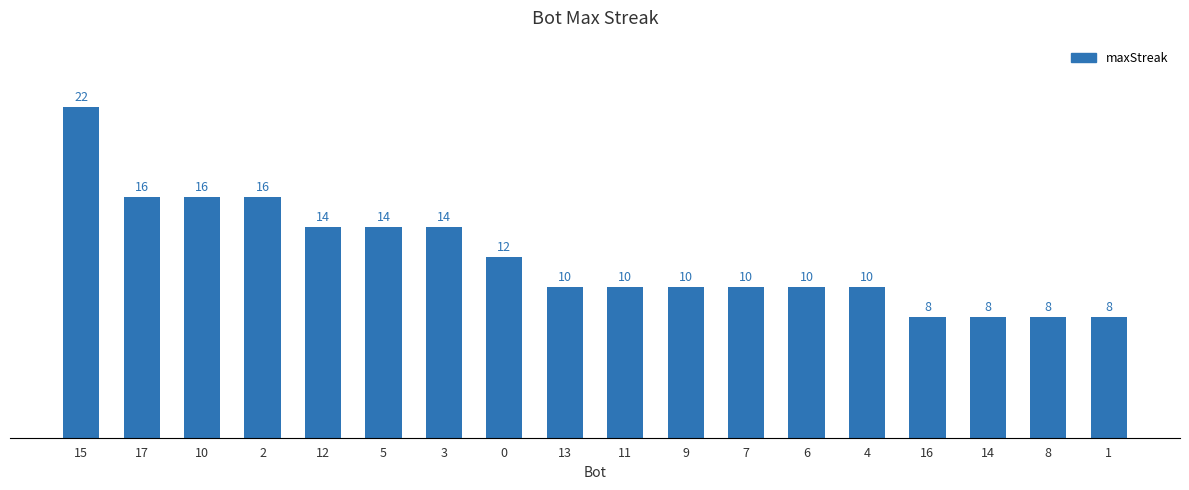

What is the value of the 14th bar from the left?

10